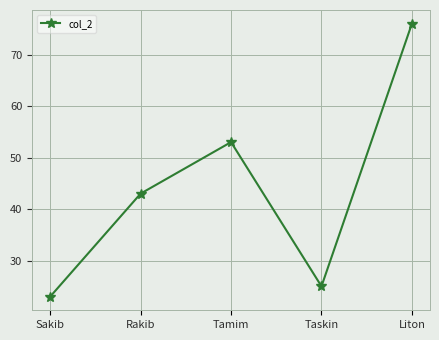

Where is the first local minimum?

Taskin